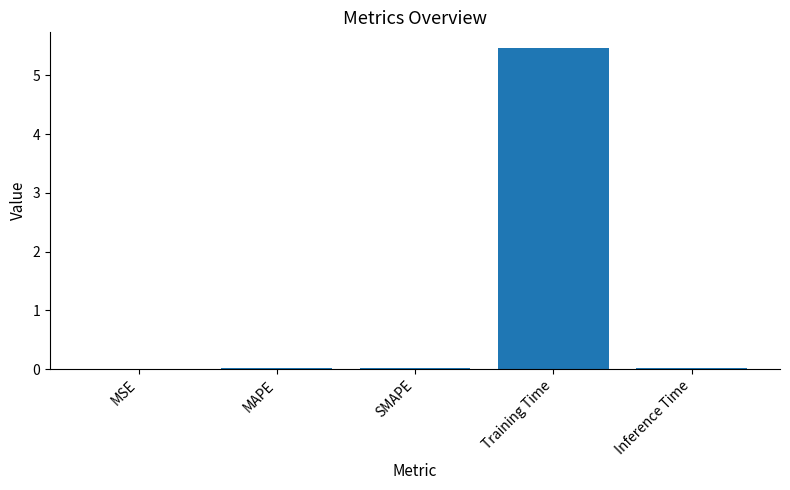

What is the maximum value shown in the chart?

5.5